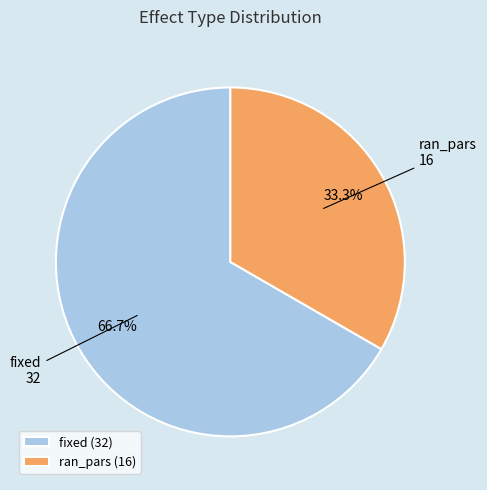

What is the majority slice?

fixed